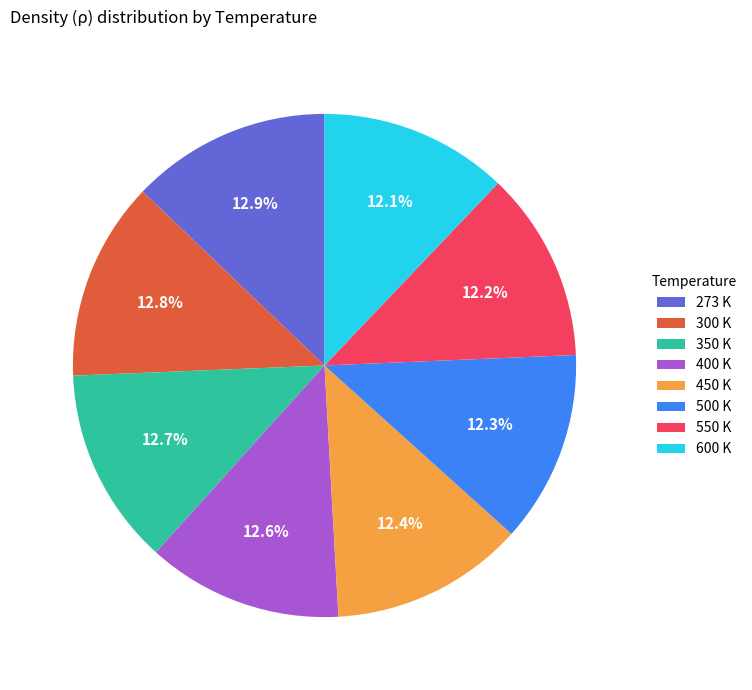

To the nearest percent, what percentage of the pie is 350 K?

13%